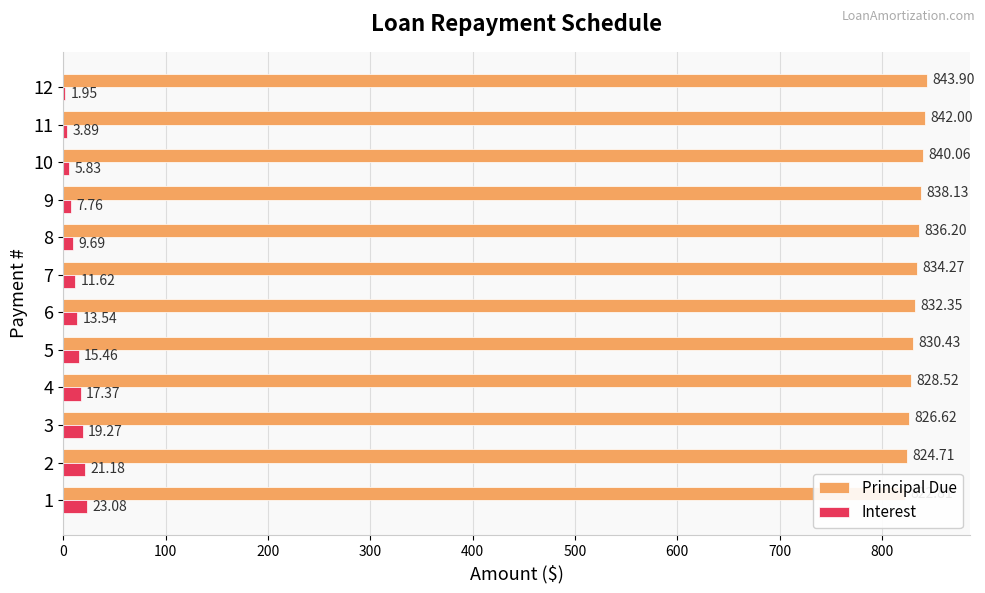

How many categories are shown in the chart?

12